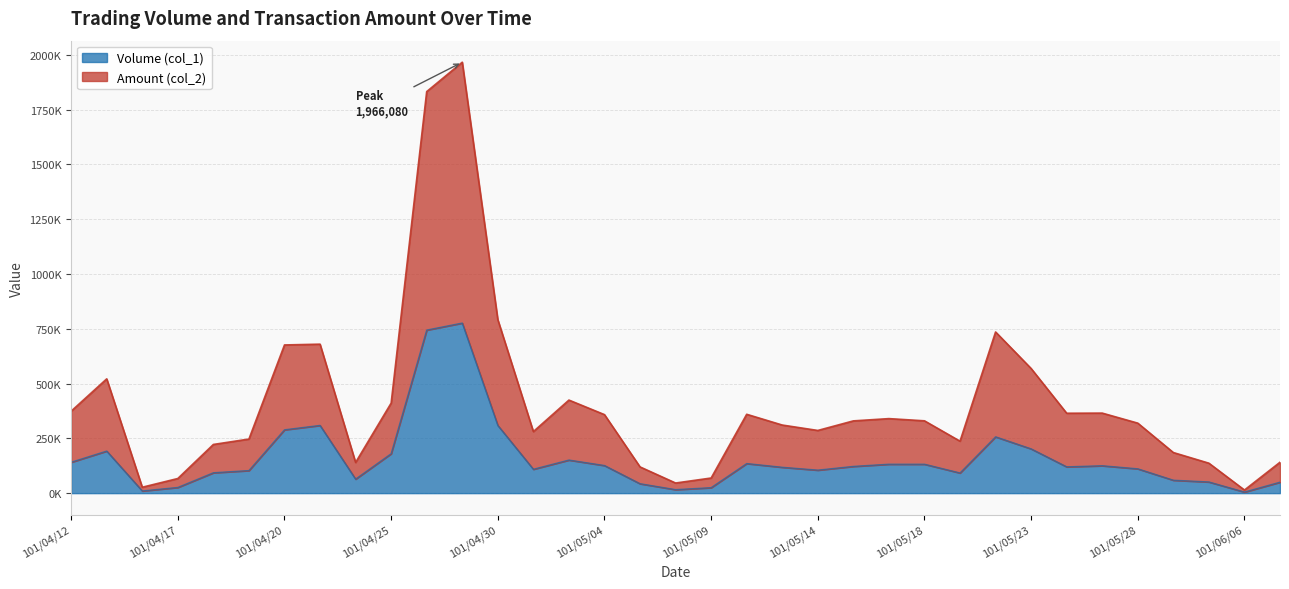

True or false: Volume (col_1) and Amount (col_2) intersect in this chart.

False